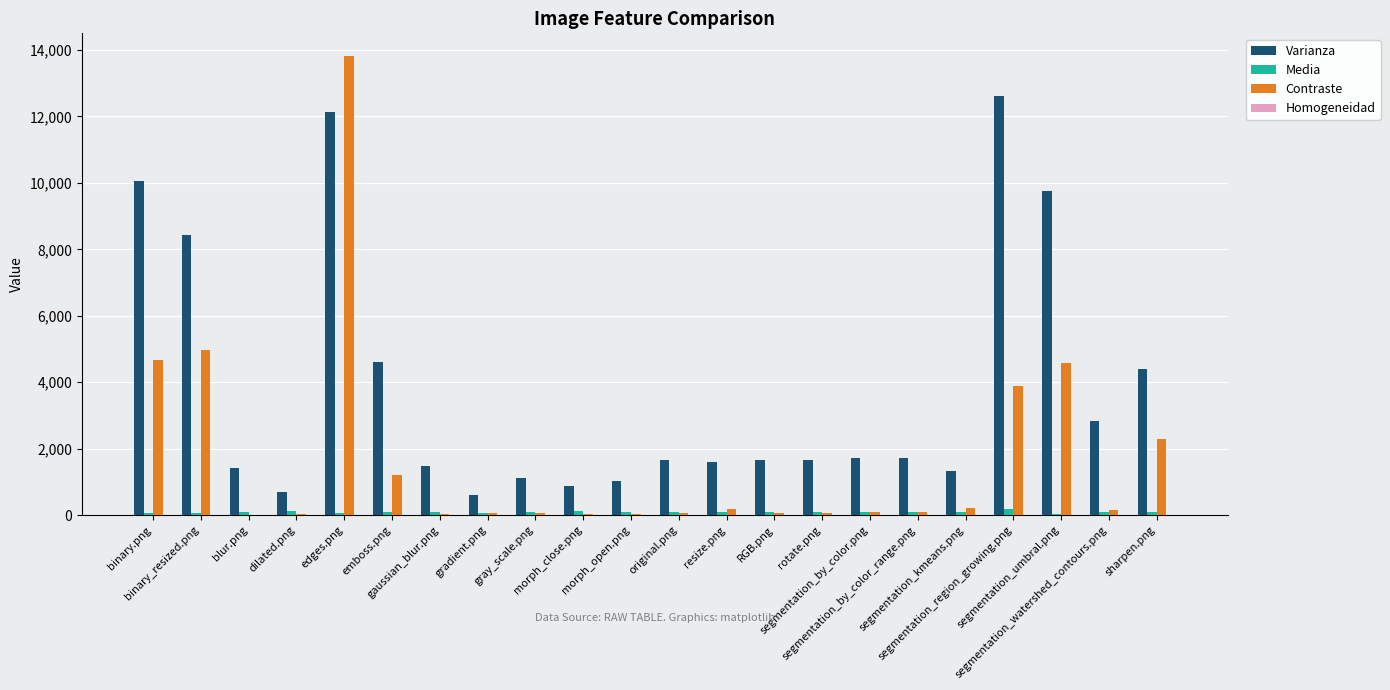

Which series has the largest total across all categories?

Varianza